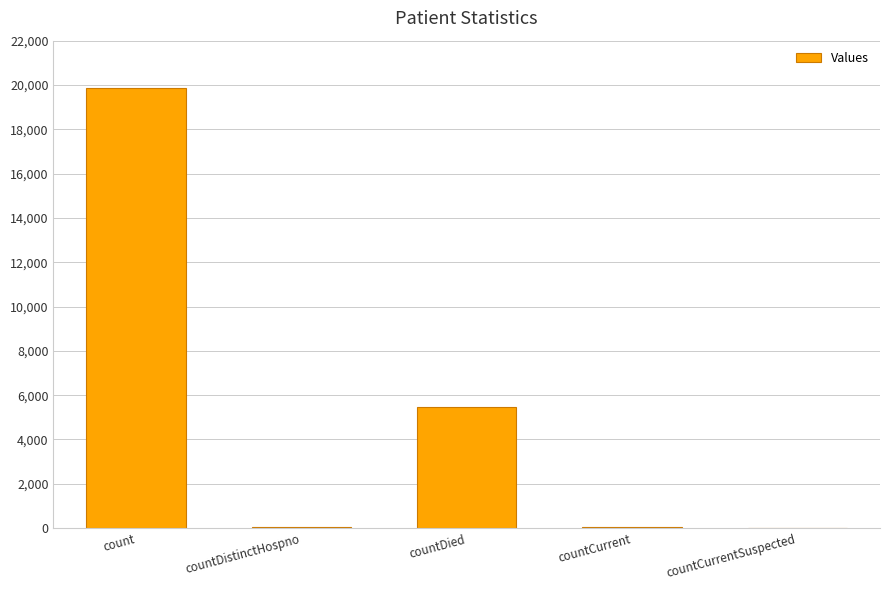

Count the number of categories in the chart.

5